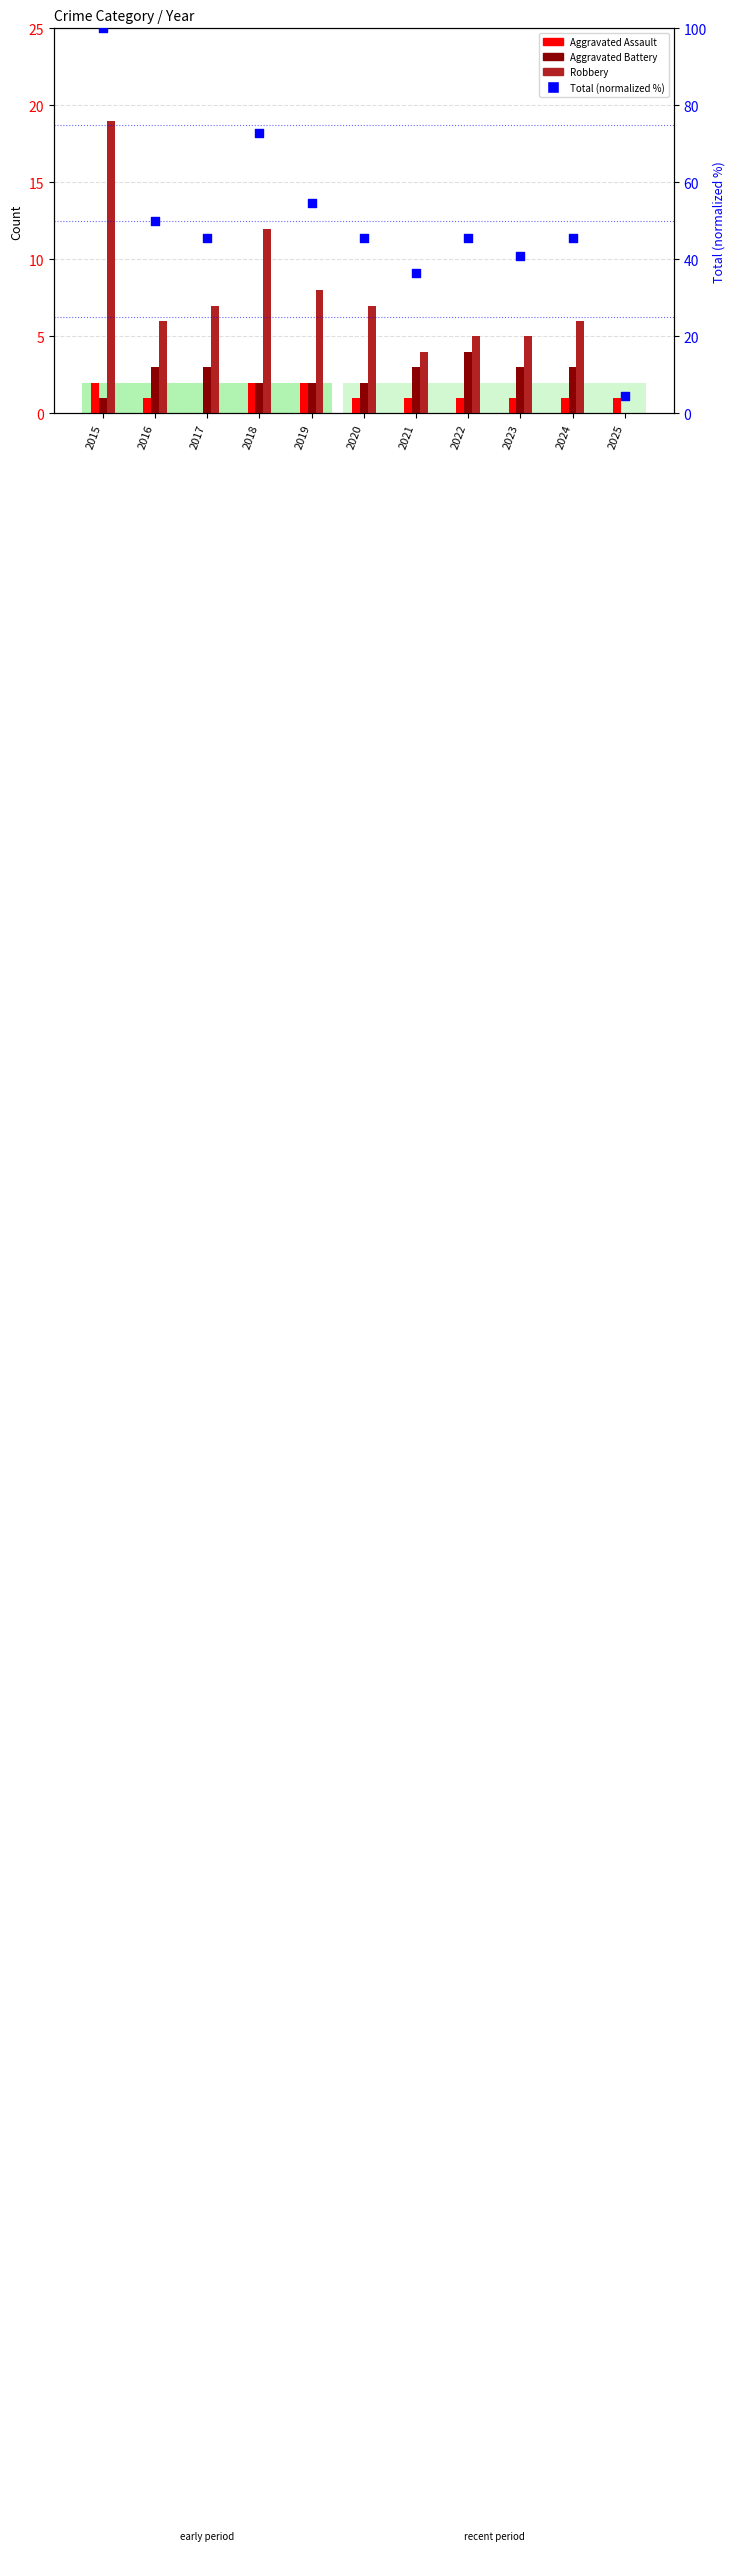

Which series reaches the minimum Y coordinate?

Aggravated Assault